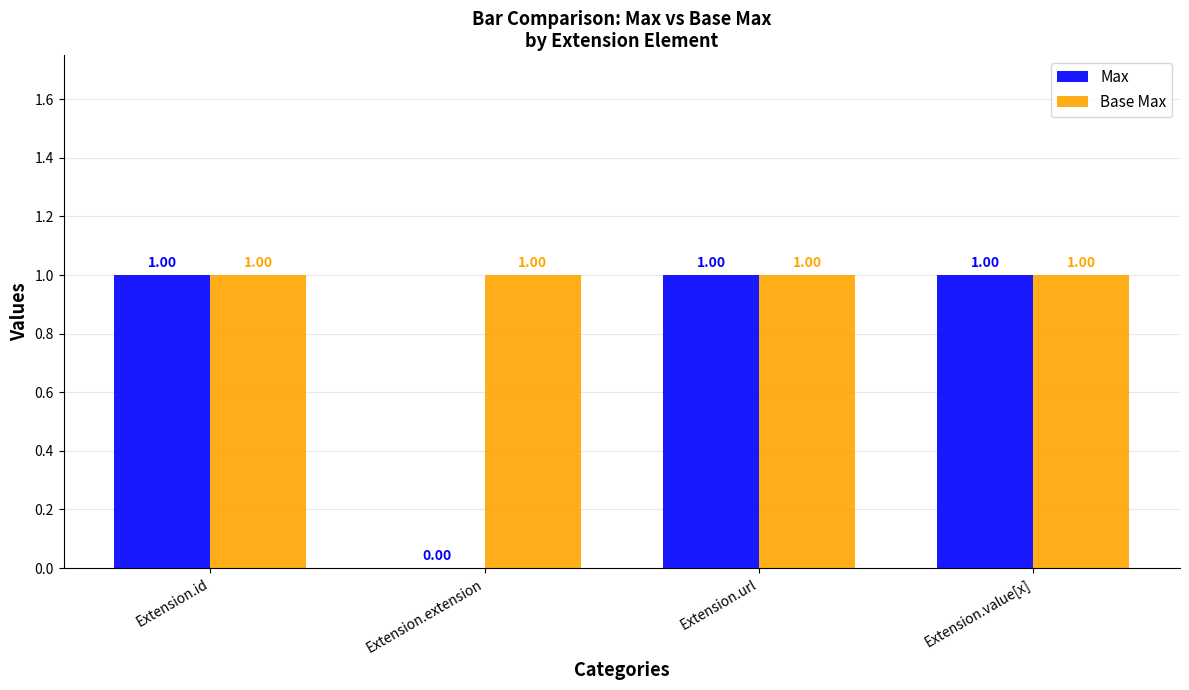

Between Extension.extension and Extension.url, which series saw the biggest shift?

Max